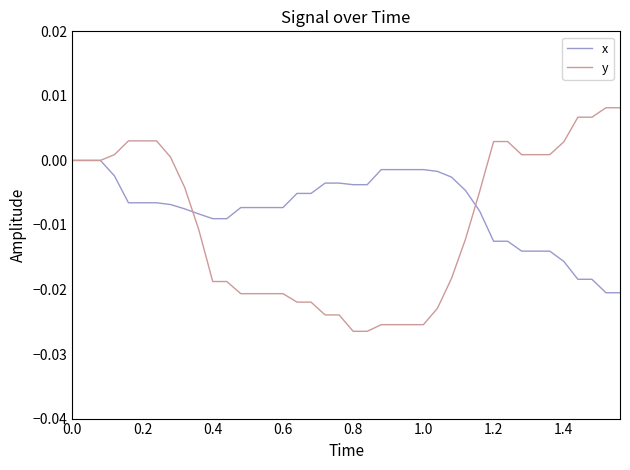

List the series in order of their peak value, highest first.

y, x